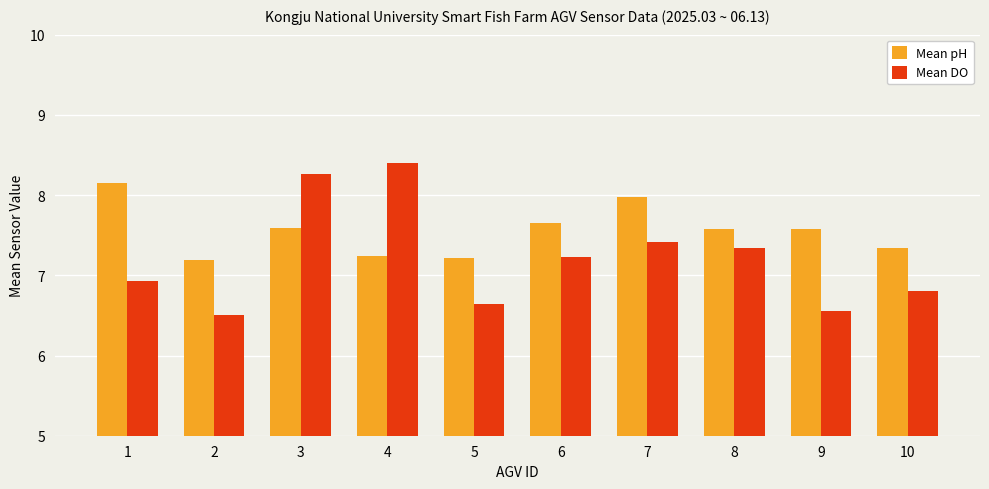

Rank the series by their maximum value, from lowest to highest.

Mean pH, Mean DO